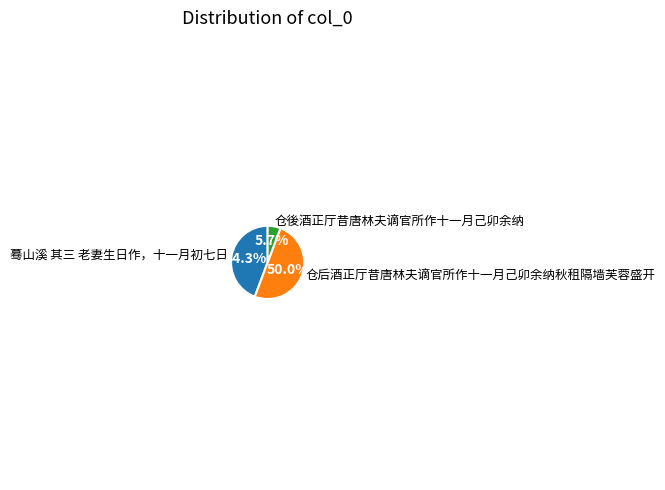

What percentage is the 仓後酒正厅昔唐林夫谪官所作十一月己卯余纳 slice, to the nearest percent?

6%